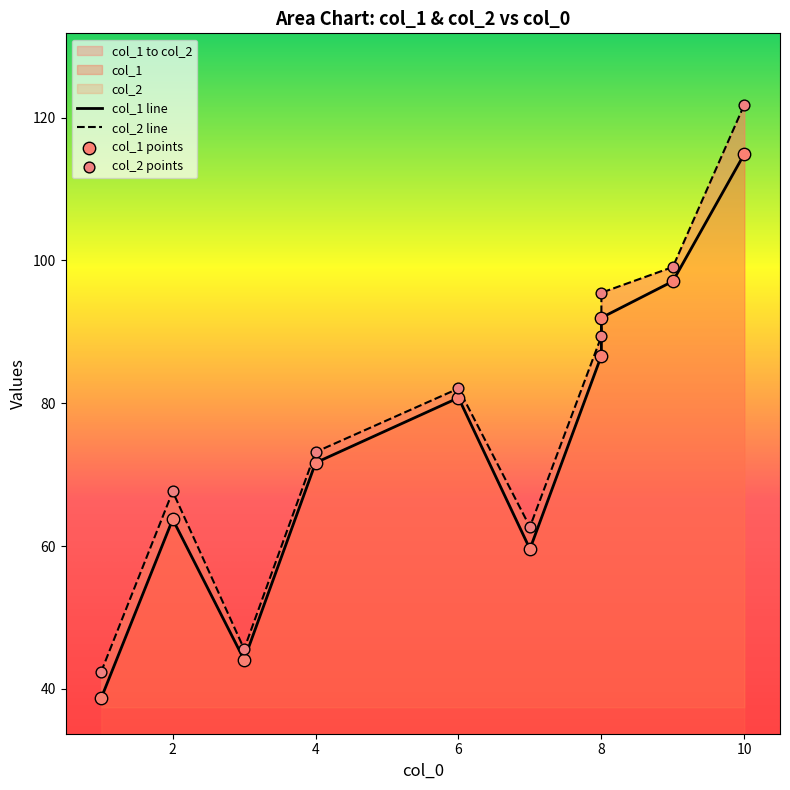

What is the total value across all series at 6?

162.8